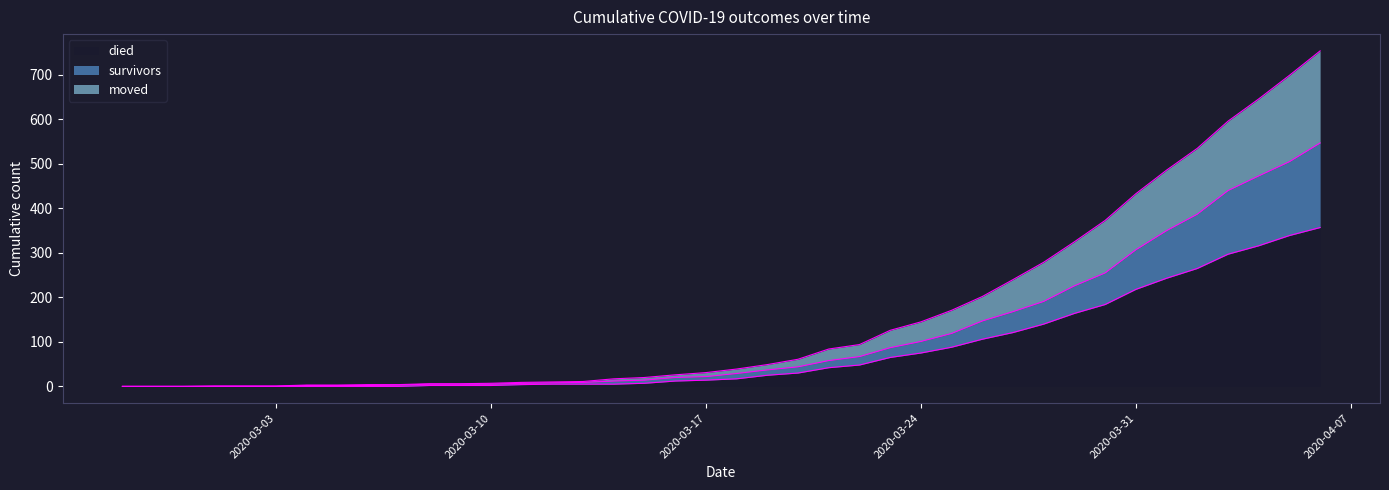

Rank the series at 2020-03-18 from lowest to highest value.

died, survivors, moved